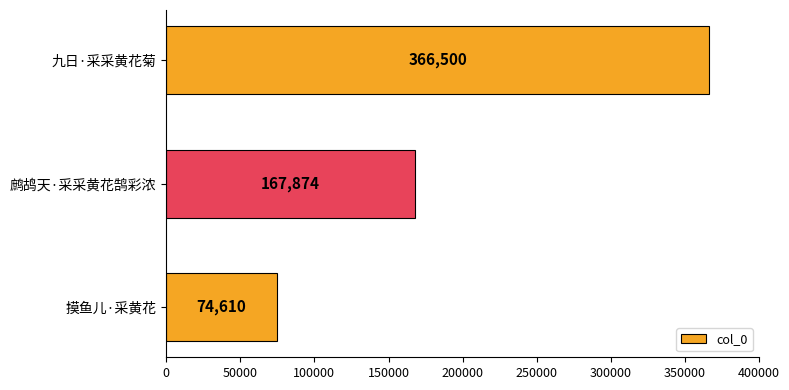

What is the sum of all values?

608984